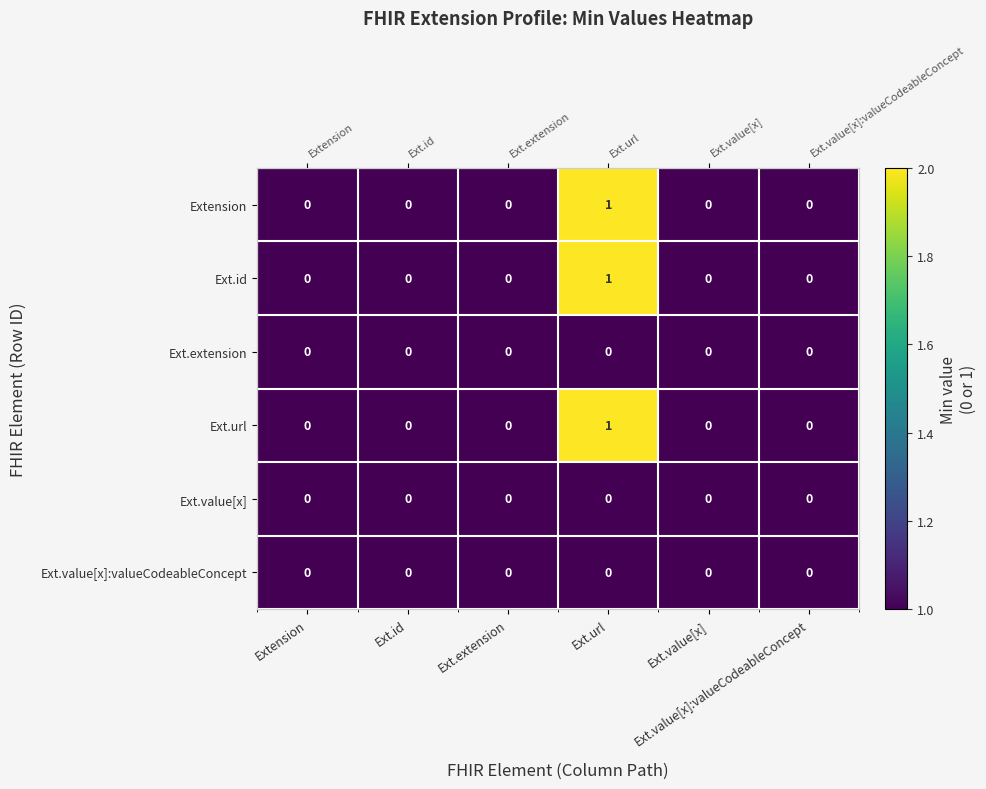

At which category does the chart reach its peak across all series?

Ext.url